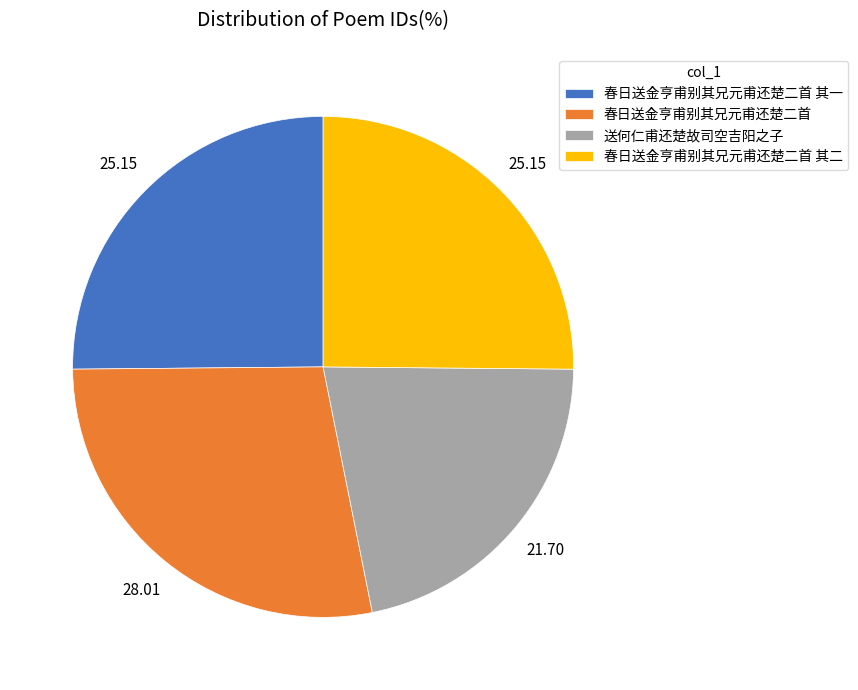

Between 送何仁甫还楚故司空吉阳之子 and 春日送金亨甫别其兄元甫还楚二首 其一, which is larger?

春日送金亨甫别其兄元甫还楚二首 其一